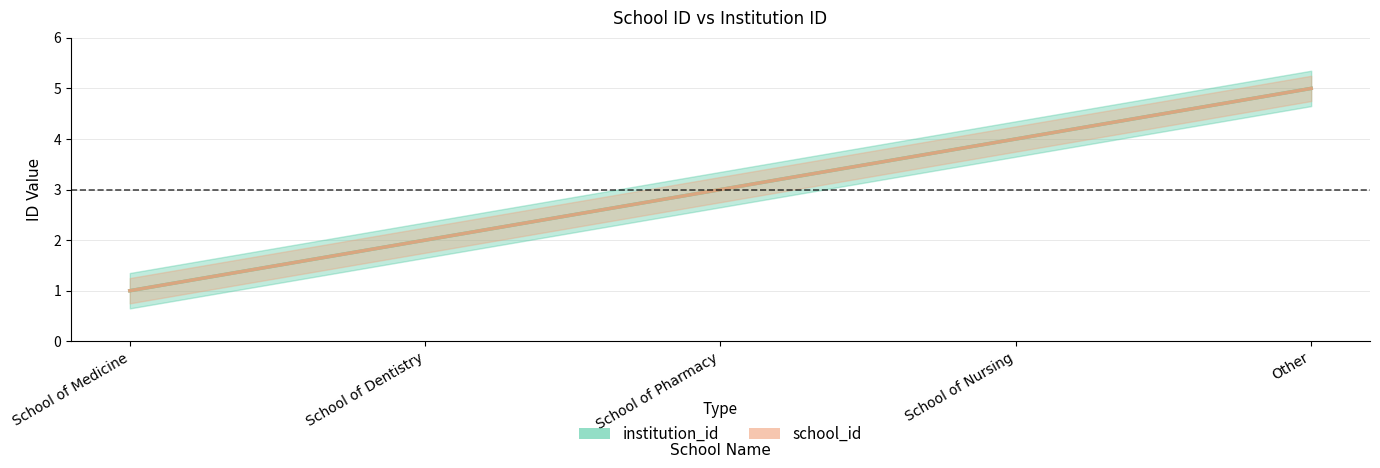

Rank the series at School of Dentistry from lowest to highest value.

institution_id, school_id